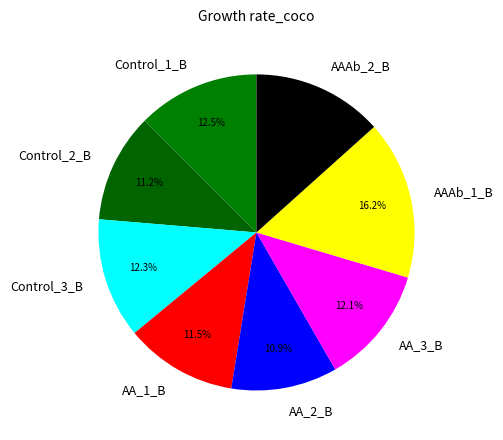

To the nearest percent, what is the average slice percentage?

12%